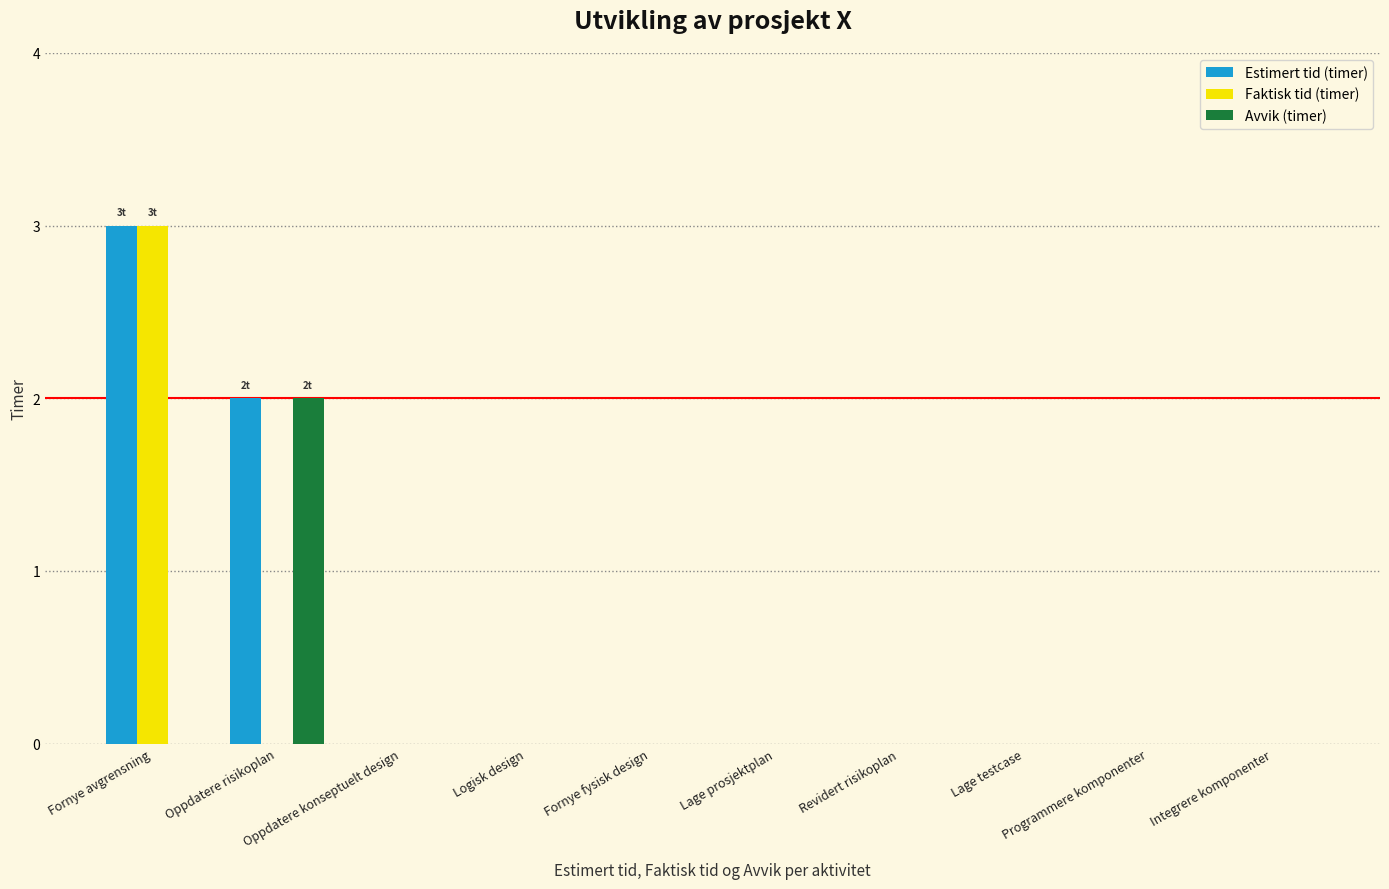

What is the sum of all Estimert tid (timer) values?

5